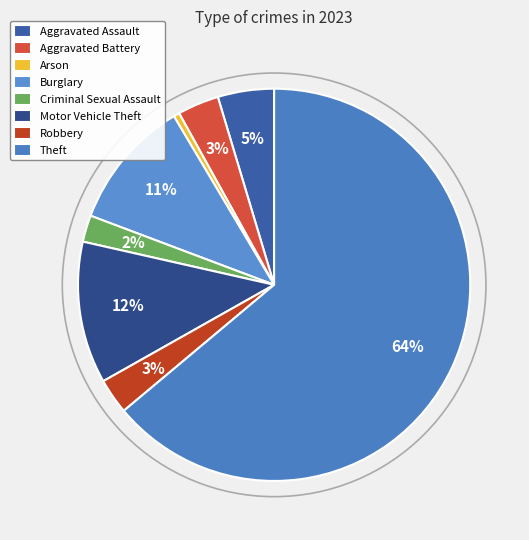

The Arson slice represents 0% of the pie. True or false?

True